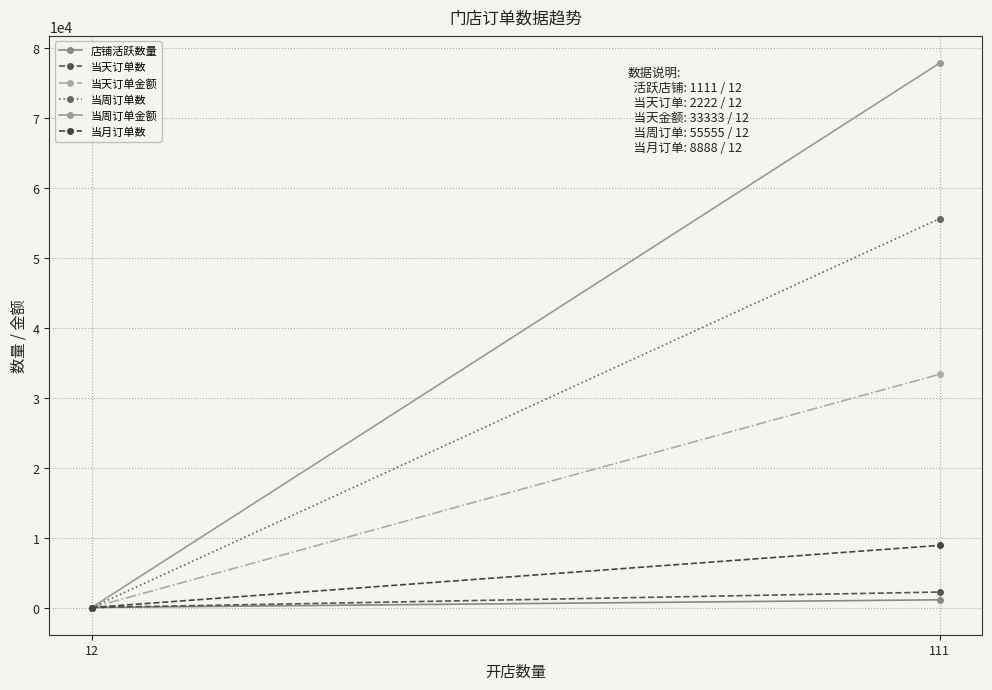

How many 当月订单数 values are between 12 and 8888?

2